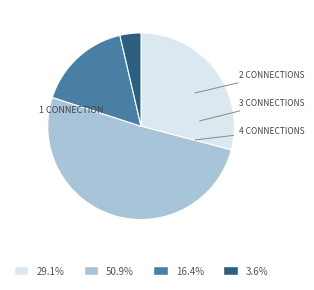

Does any single category account for the majority?

Yes